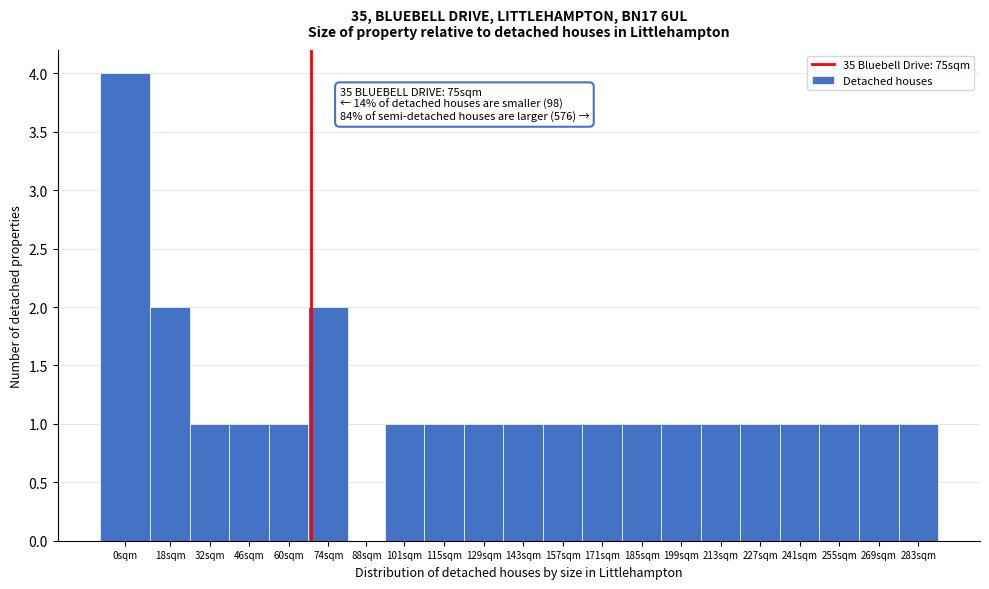

Reading left to right, what are all the values shown in this chart?

0sqm=4	18sqm=2	32sqm=1	46sqm=1	60sqm=1	74sqm=2	88sqm=0	101sqm=1	115sqm=1	129sqm=1	143sqm=1	157sqm=1	171sqm=1	185sqm=1	199sqm=1	213sqm=1	227sqm=1	241sqm=1	255sqm=1	269sqm=1	283sqm=1